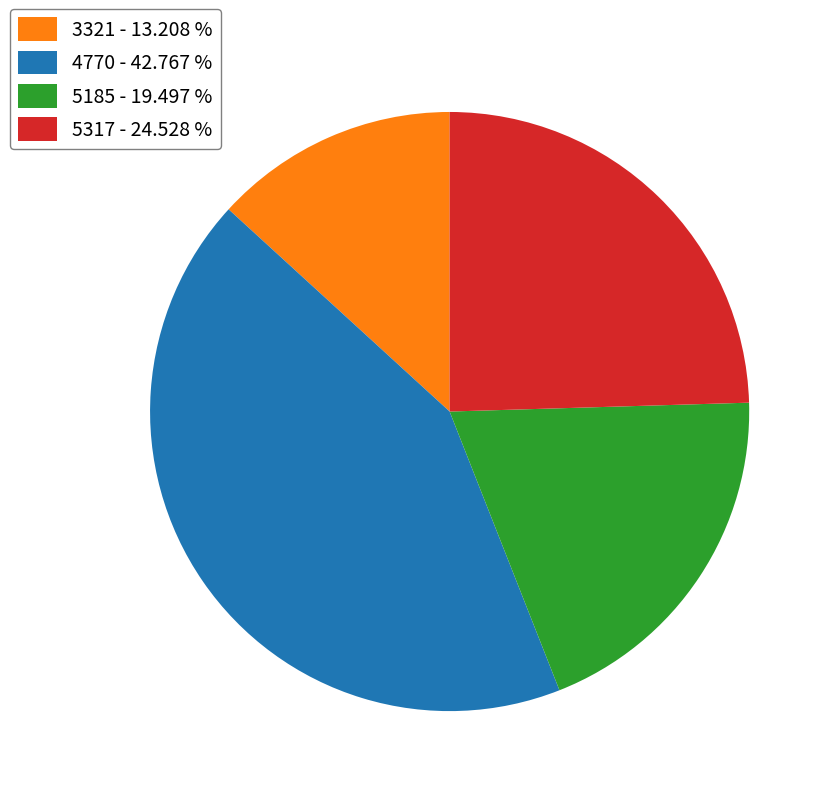

Do 5185 and 4770 together represent more than half of the pie?

Yes